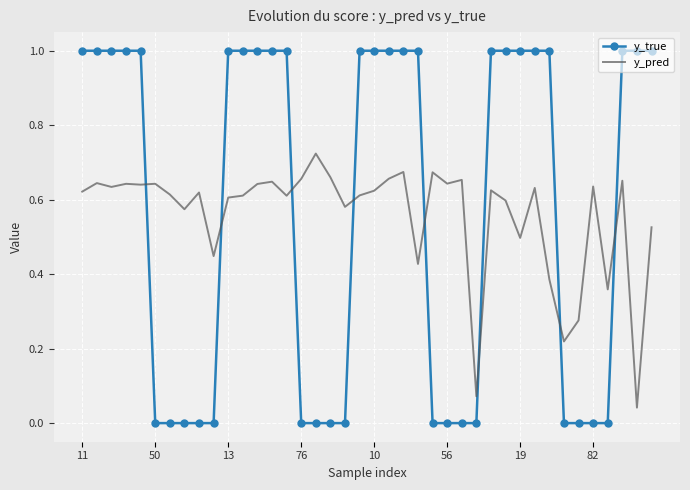

How many intersections are there between y_true and y_pred?

8